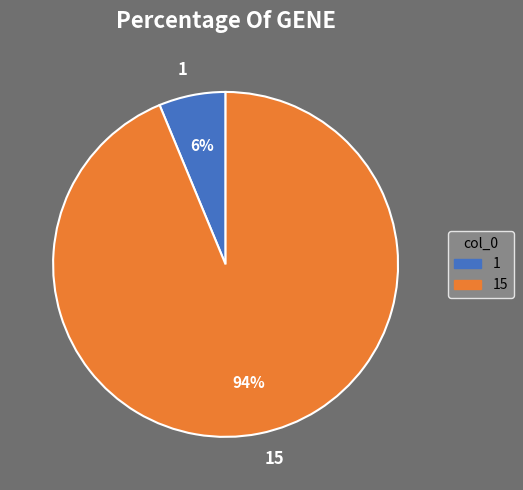

Is it true that 15 is 94% of the pie?

True